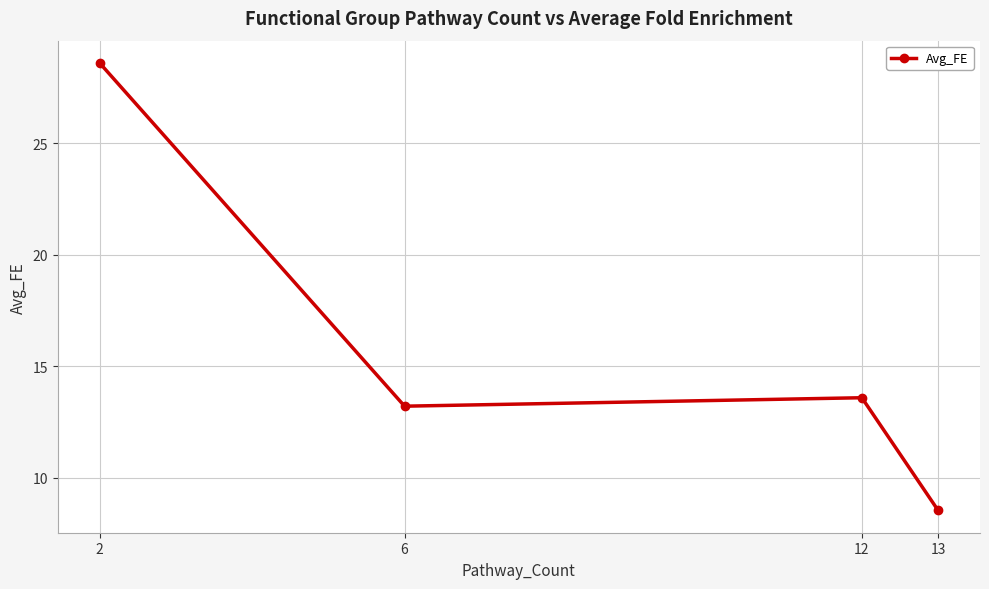

Reading right to left, list all the values displayed in this chart.

8.5	13.6	13.2	28.6